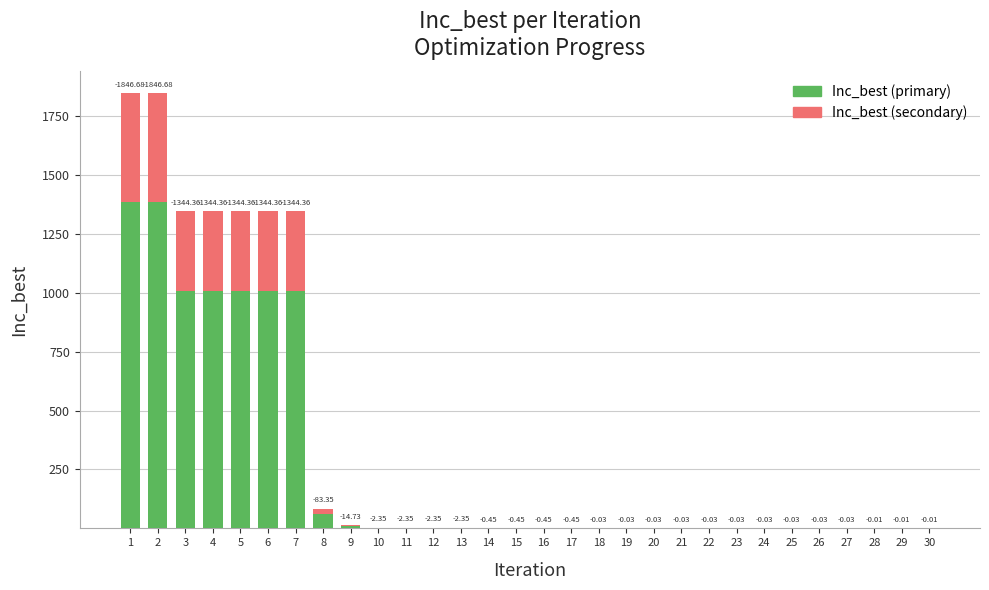

What are all the series names shown in the legend?

Inc_best (primary), Inc_best (secondary)